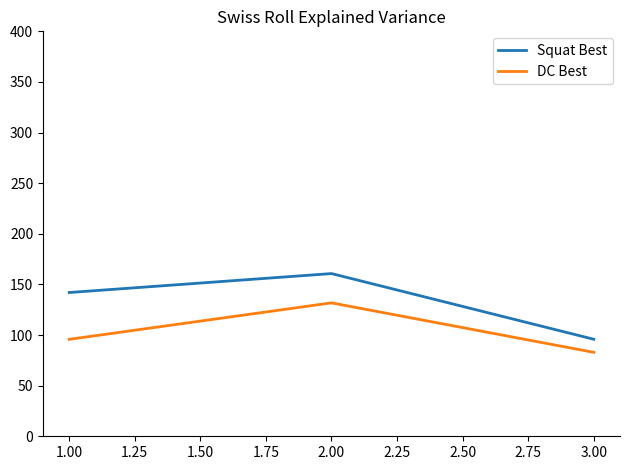

Which category has the lowest value in the Squat Best series?

3.00